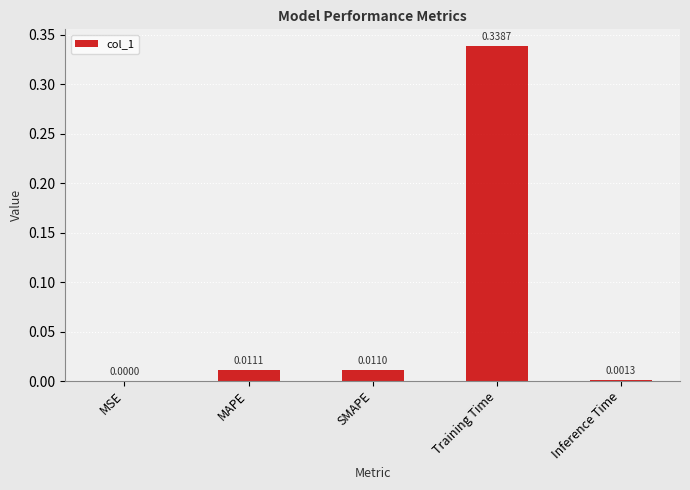

Where is the data nearest to the value 0?

MSE